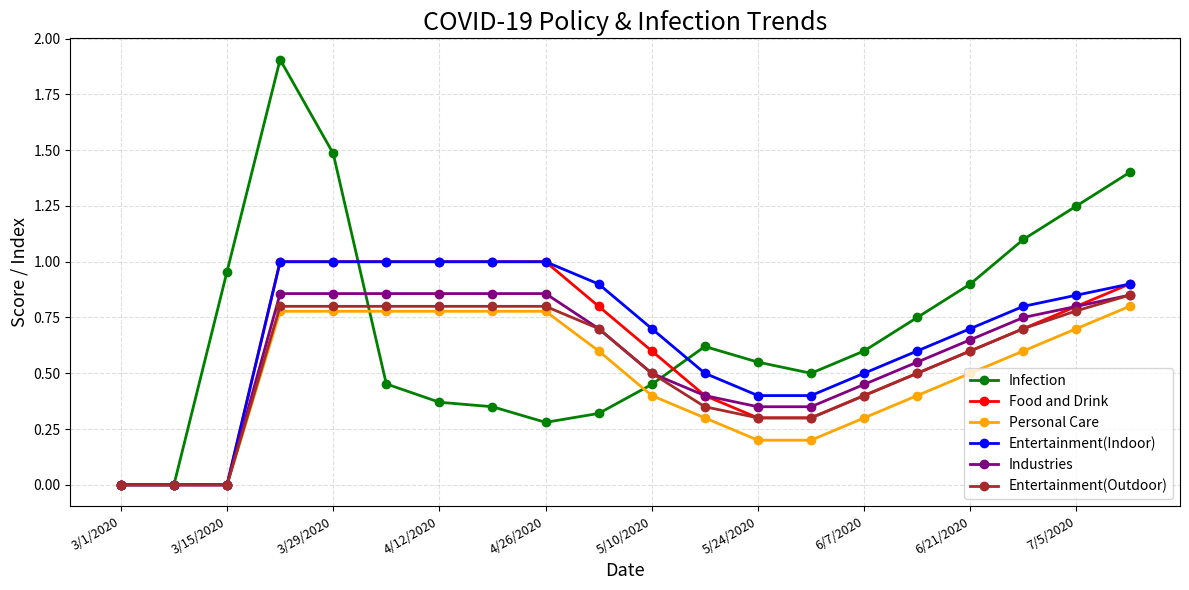

Rank the series by their average value, from highest to lowest.

Infection, Entertainment(Indoor), Food and Drink, Industries, Entertainment(Outdoor), Personal Care